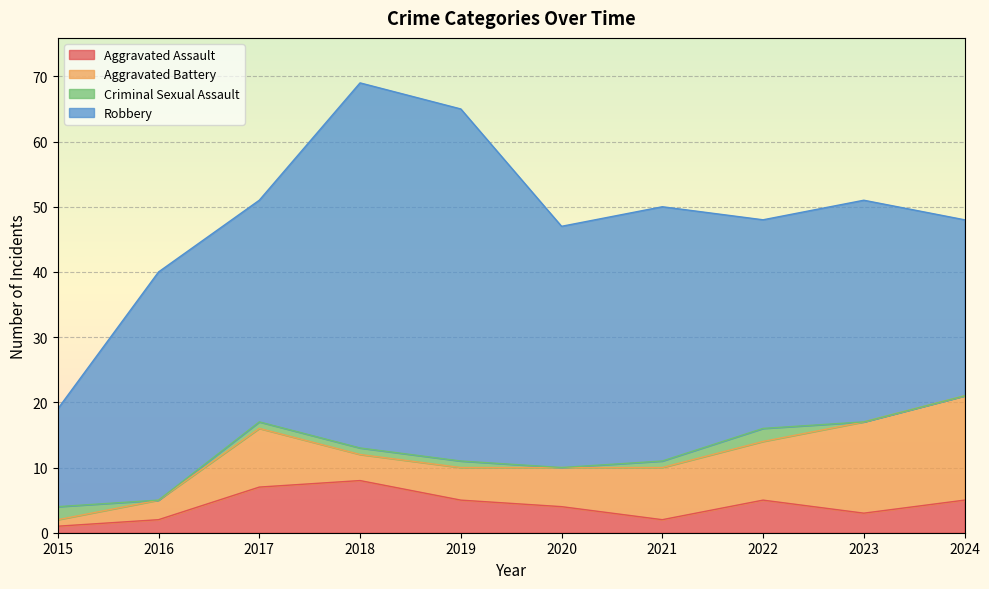

What is the average value of the Aggravated Battery series?

8